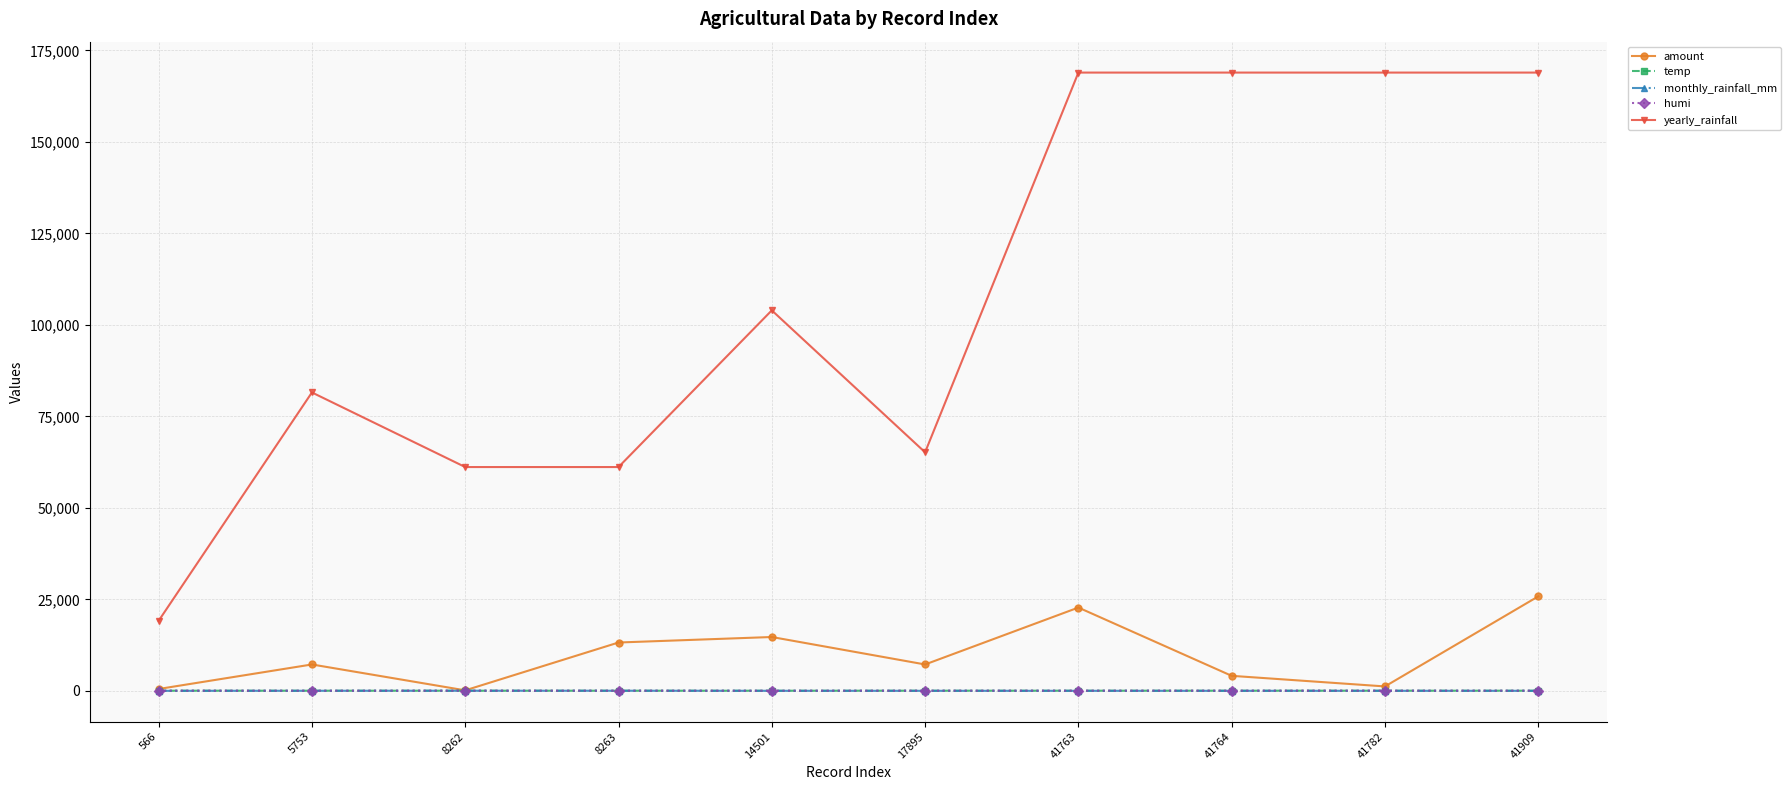

The value of monthly_rainfall_mm at 566 is 0.0. True or false?

True